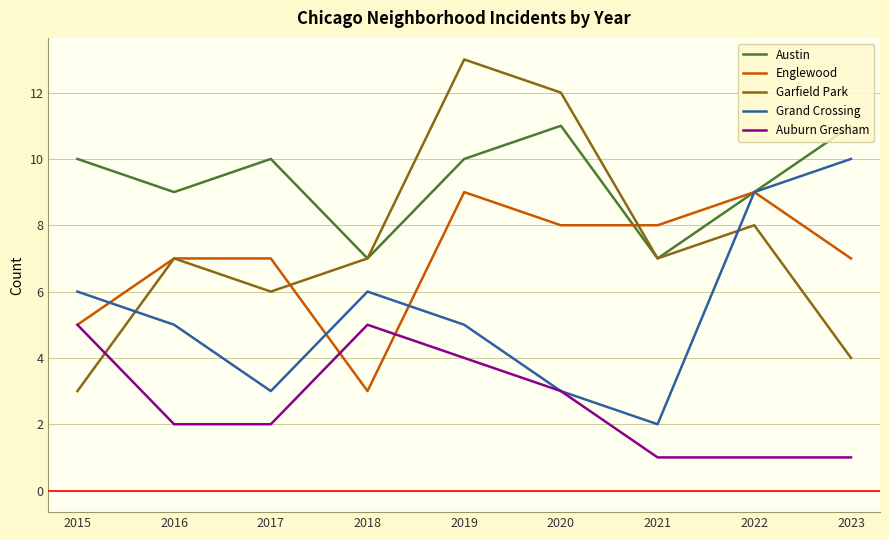

What is the smallest value displayed?

1